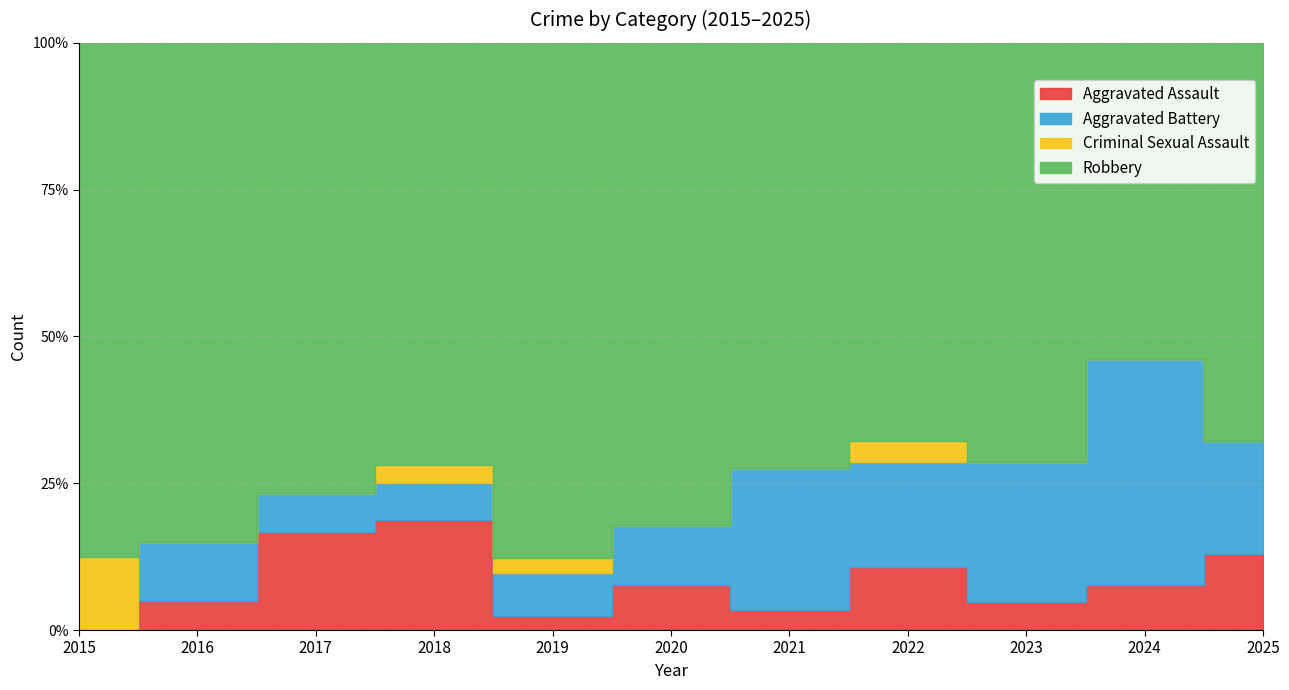

At which category does the chart reach its peak across all series?

2019